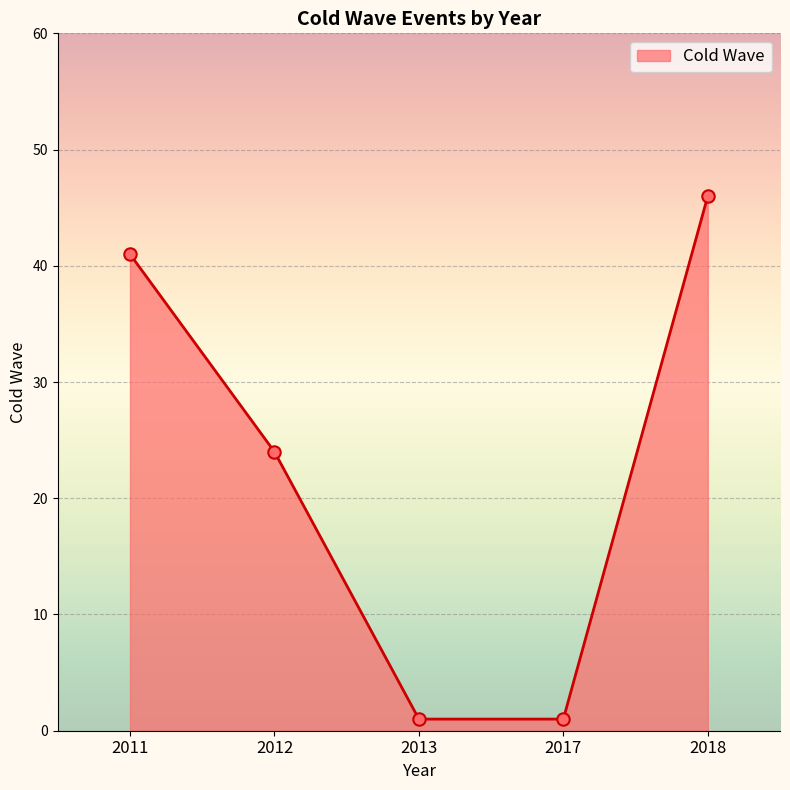

Which has a higher value, 2013 or 2018?

2018